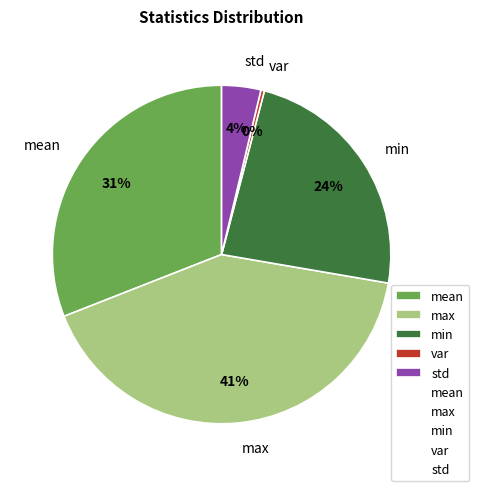

Is mean the majority of the pie?

No